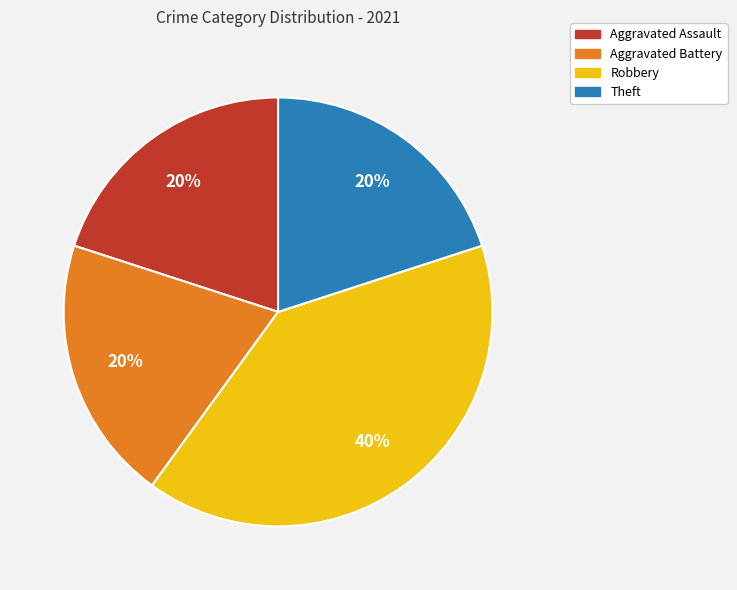

Does Theft account for over 50% of the chart?

No